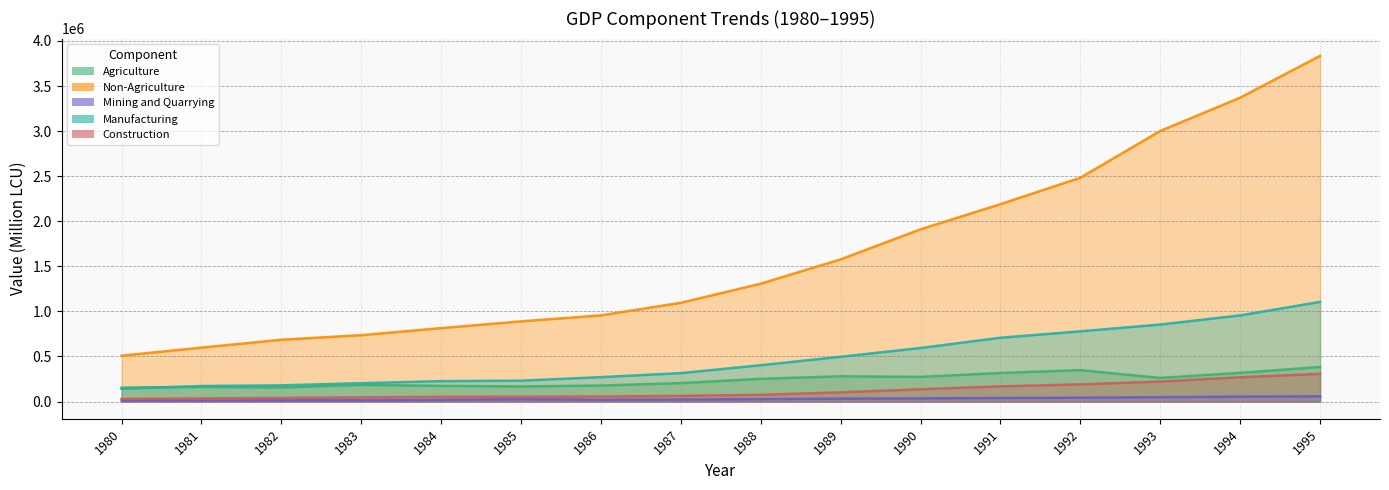

Reading left to right, extract all data points from this chart.

Agriculture: 1980=153960	1981=162390	1982=156098	1983=184752	1984=173642	1985=167026	1986=177537	1987=204521	1988=252346	1989=279947	1990=272935	1991=317085	1992=348127	1993=261917	1994=318278	1995=383011
Non-Agriculture: 1980=508522	1981=597966	1982=685471	1983=736237	1984=814428	1985=889470	1986=955860	1987=1095392	1988=1307458	1989=1577045	1990=1910610	1991=2189550	1992=2482787	1993=3001509	1994=3370812	1995=3834603
Mining and Quarrying: 1980=11727	1981=11208	1982=13416	1983=14106	1984=18543	1985=25962	1986=19753	1987=22221	1988=26599	1989=31885	1990=34835	1991=39372	1992=42306	1993=48414	1994=53965	1995=57620
Manufacturing: 1980=142504	1981=172143	1982=179438	1983=203837	1984=226360	1985=231598	1986=270605	1987=315291	1988=403034	1989=496714	1990=594003	1991=707901	1992=778987	1993=854190	1994=955529	1995=1105357
Construction: 1980=29383	1981=34696	1982=39890	1983=46632	1984=52427	1985=53903	1986=55715	1987=62641	1988=74449	1989=102123	1990=136235	1991=168278	1992=190529	1993=222090	1994=269536	1995=306831